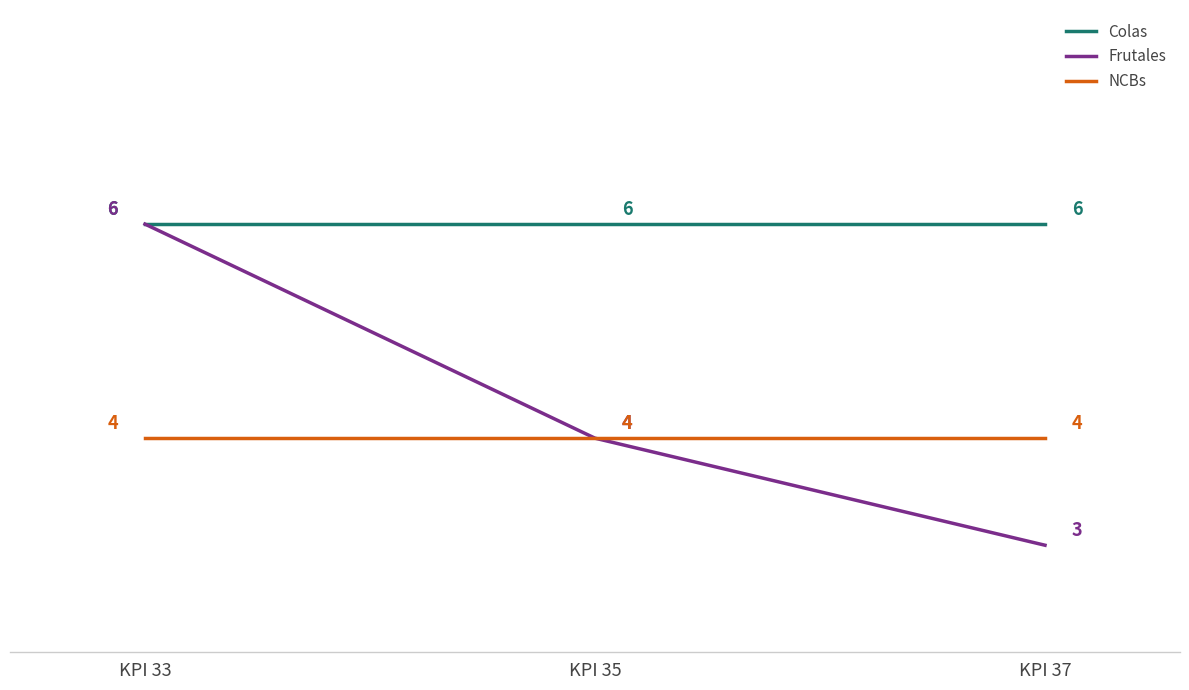

Is it true that Colas equals 9 at KPI 37?

False